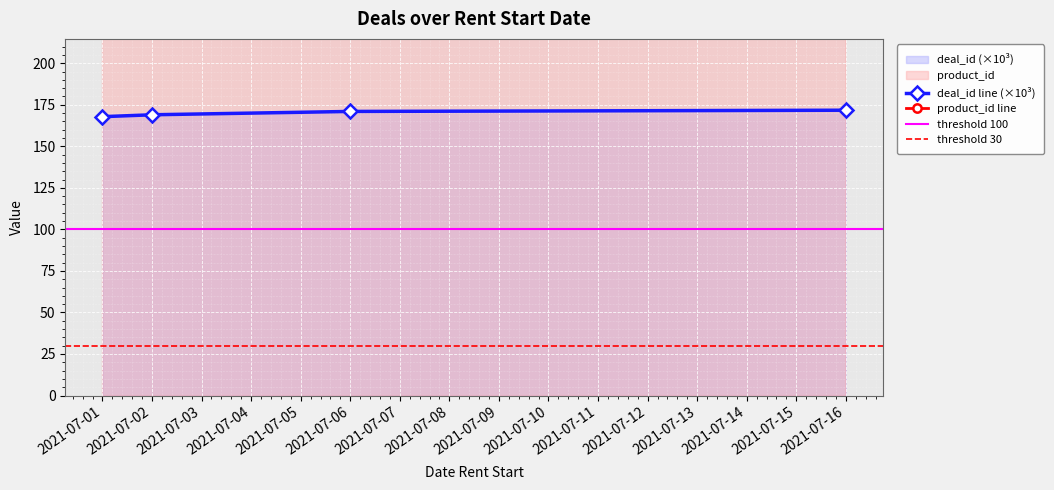

At which category is the sum across all series the highest?

2021-07-16